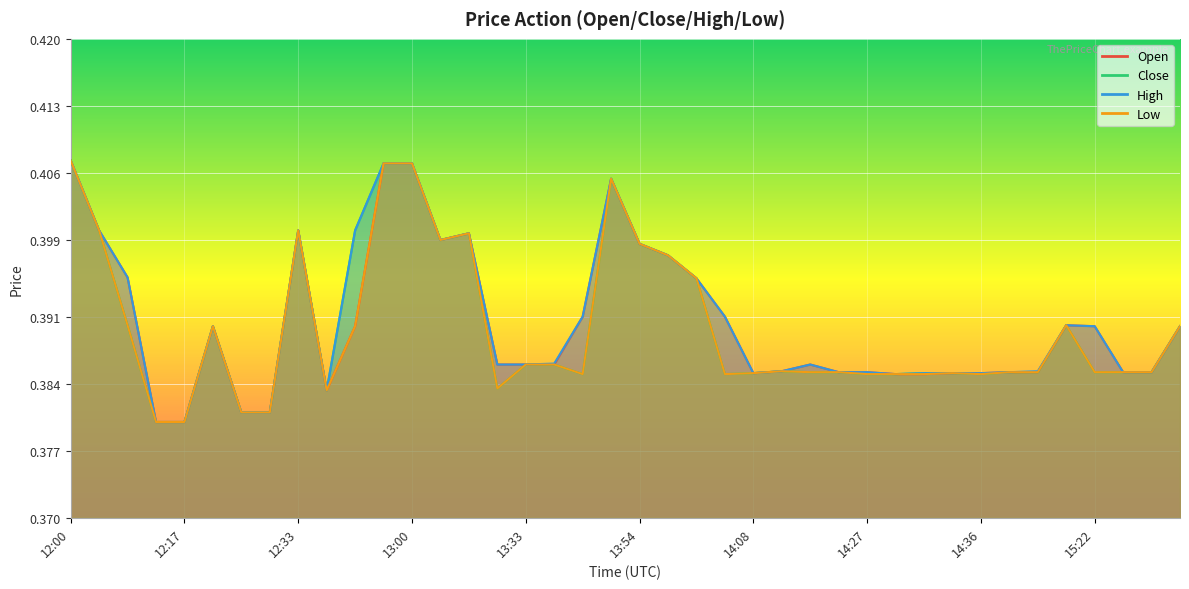

Rank the series by their average value, from lowest to highest.

low, close, open, high